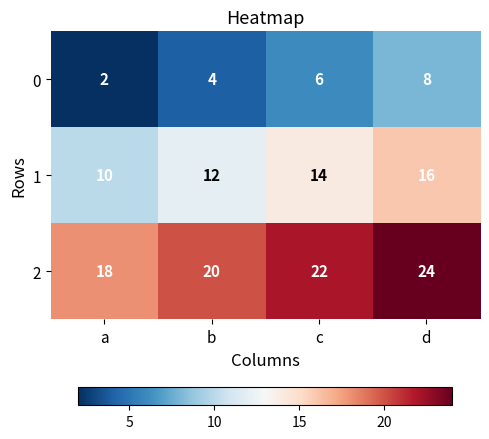

Which category has the highest value across all series?

d